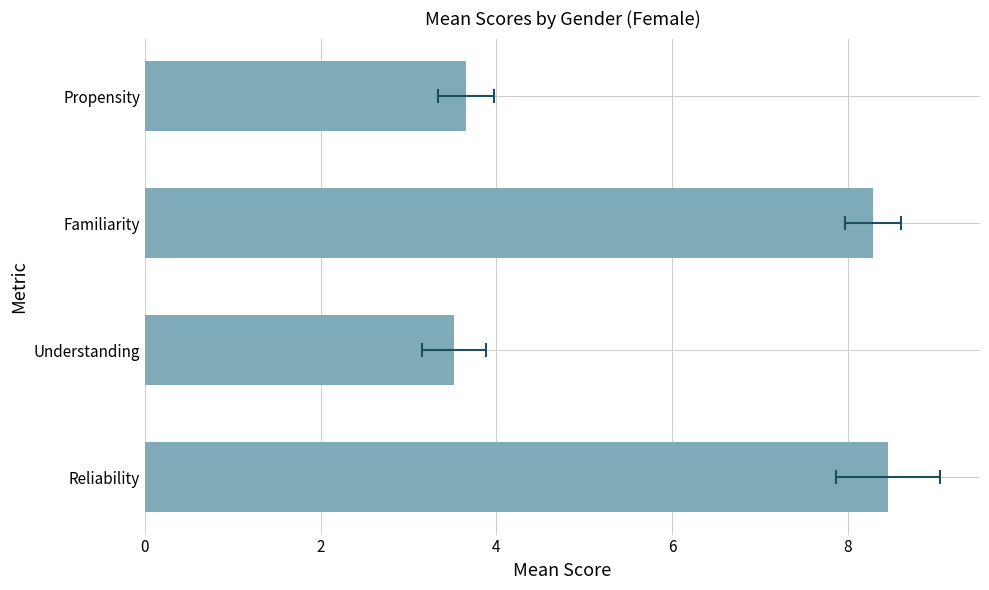

What is the difference between the values at Understanding and Propensity?

0.1